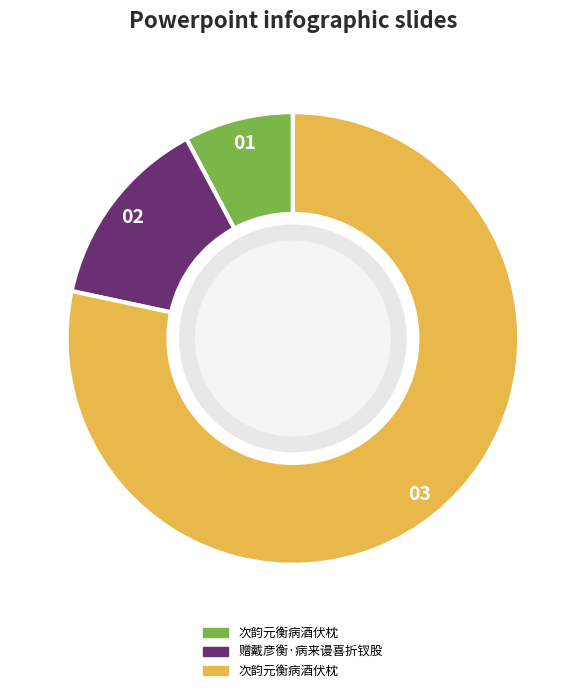

Is there a majority slice in this chart?

Yes